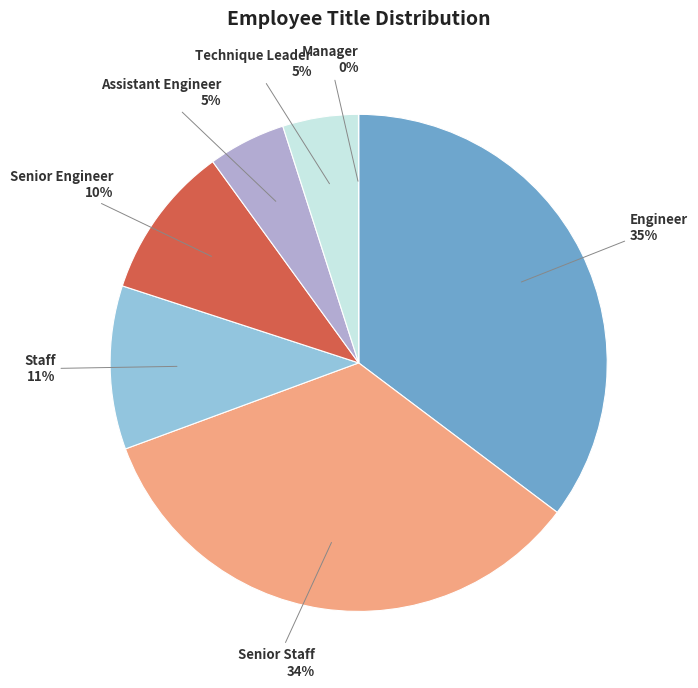

What is the ratio of the value at Engineer to the value at Senior Staff?

1.0